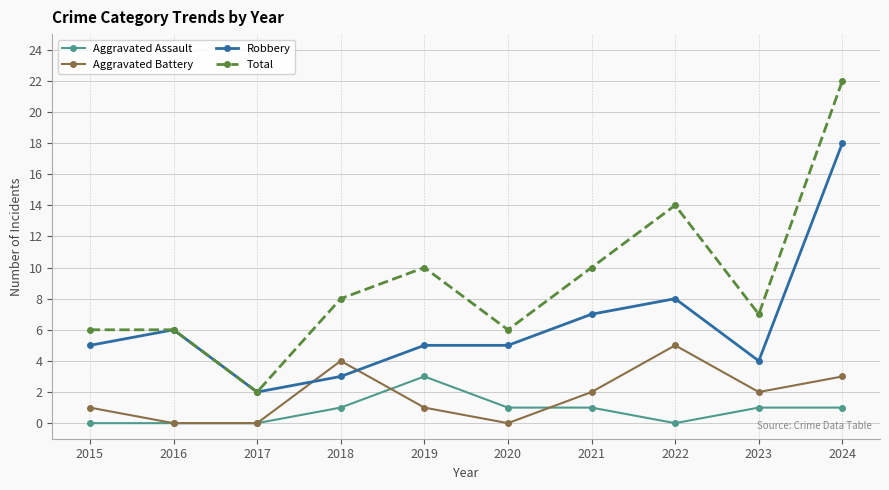

Reading left to right, transcribe all the data shown in this chart.

Aggravated Assault: 2015=0	2016=0	2017=0	2018=1	2019=3	2020=1	2021=1	2022=0	2023=1	2024=1
Aggravated Battery: 2015=1	2016=0	2017=0	2018=4	2019=1	2020=0	2021=2	2022=5	2023=2	2024=3
Robbery: 2015=5	2016=6	2017=2	2018=3	2019=5	2020=5	2021=7	2022=8	2023=4	2024=18
Total: 2015=6	2016=6	2017=2	2018=8	2019=10	2020=6	2021=10	2022=14	2023=7	2024=22